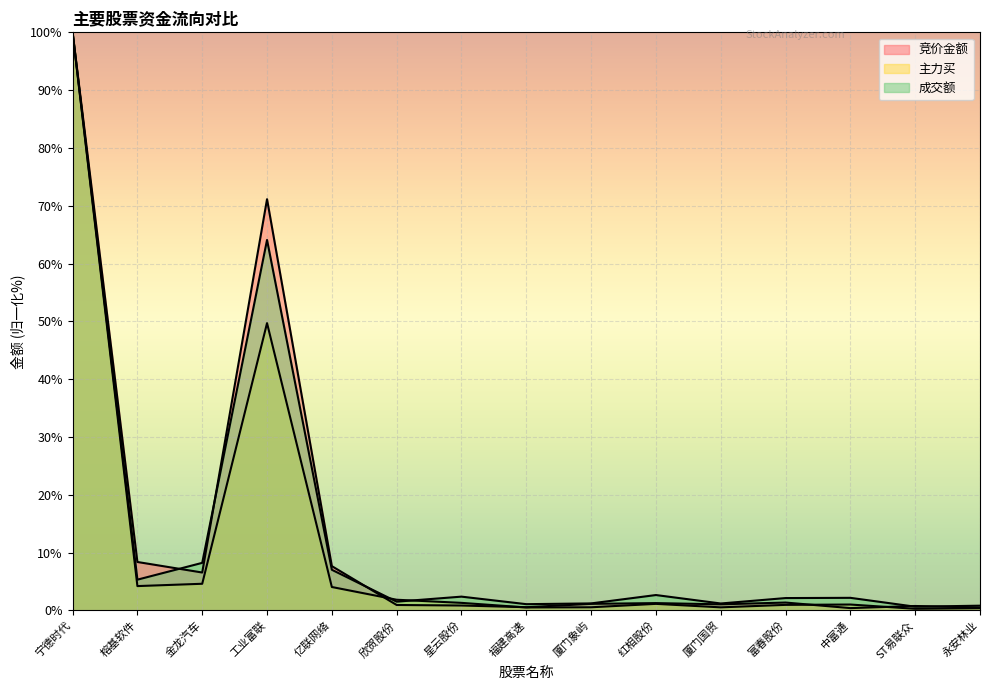

Reading left to right, transcribe all the data shown in this chart.

竞价金额: 100.0	8.4	6.5	71.1	7.6	0.9	0.8	0.5	1.1	1.2	1.0	1.3	0.4	0.7	0.5
主力买: 100.0	4.2	4.6	49.7	4.0	1.8	1.3	0.5	0.5	1.1	0.5	0.9	1.0	0.3	0.4
成交额: 100.0	5.3	8.2	64.1	7.0	1.5	2.4	1.1	1.2	2.6	1.2	2.1	2.2	0.6	0.8